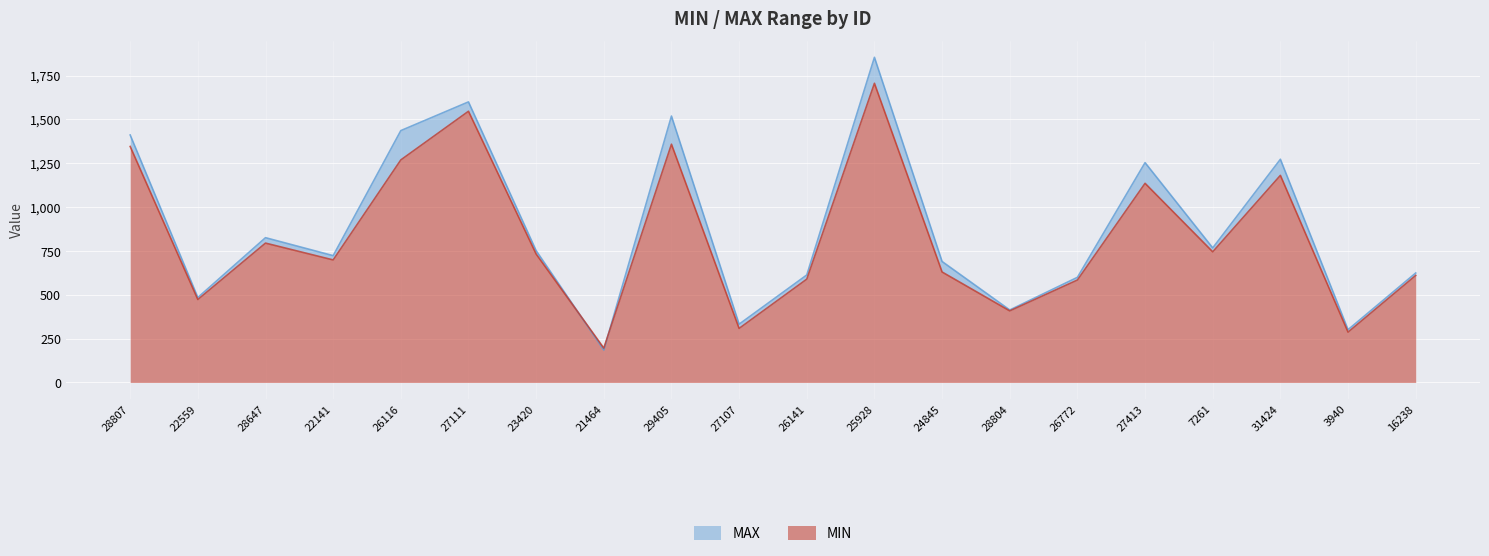

What are all the series names shown in the legend?

MIN, MAX